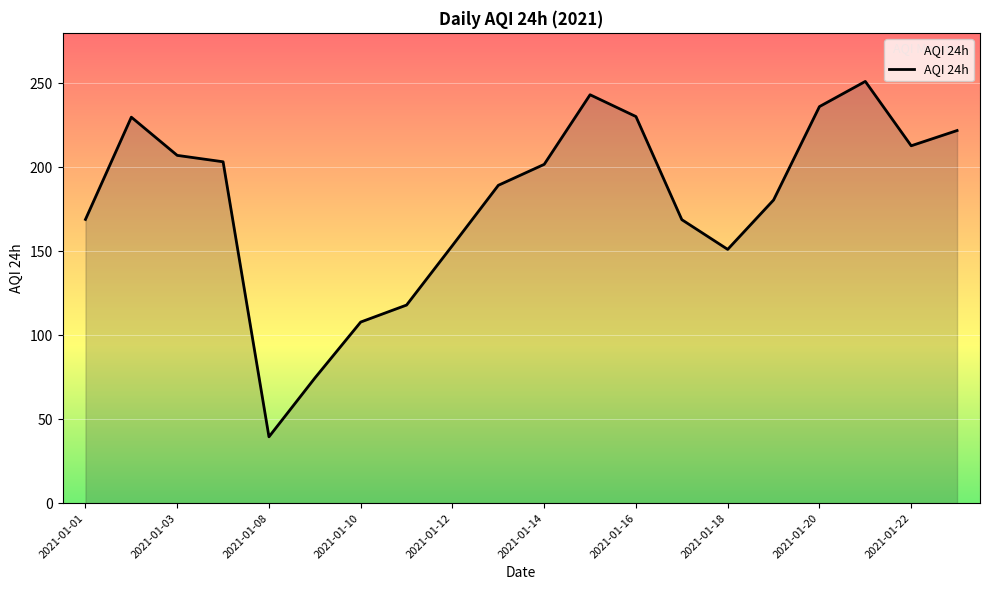

What is the minimum value shown in the chart?

39.5